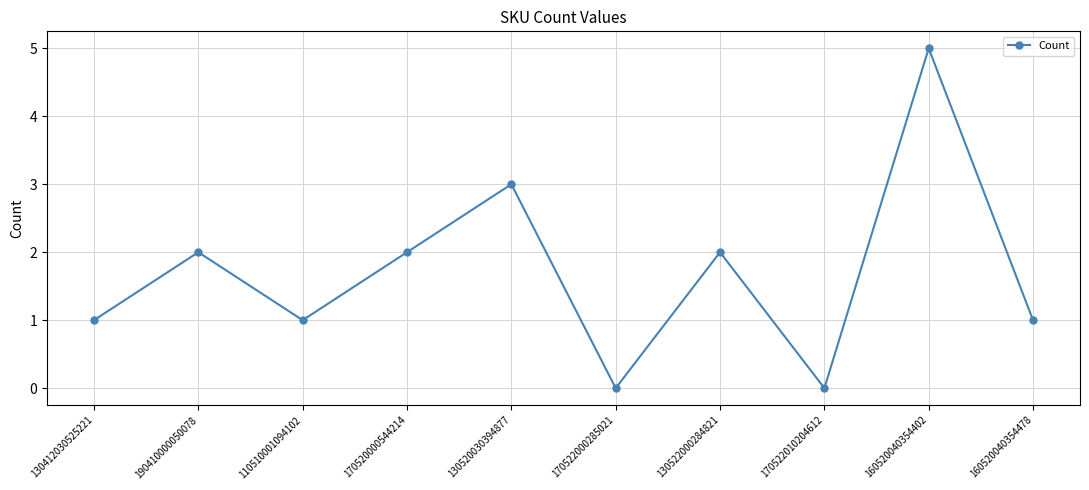

What is the value of the 4th point from the left?

2